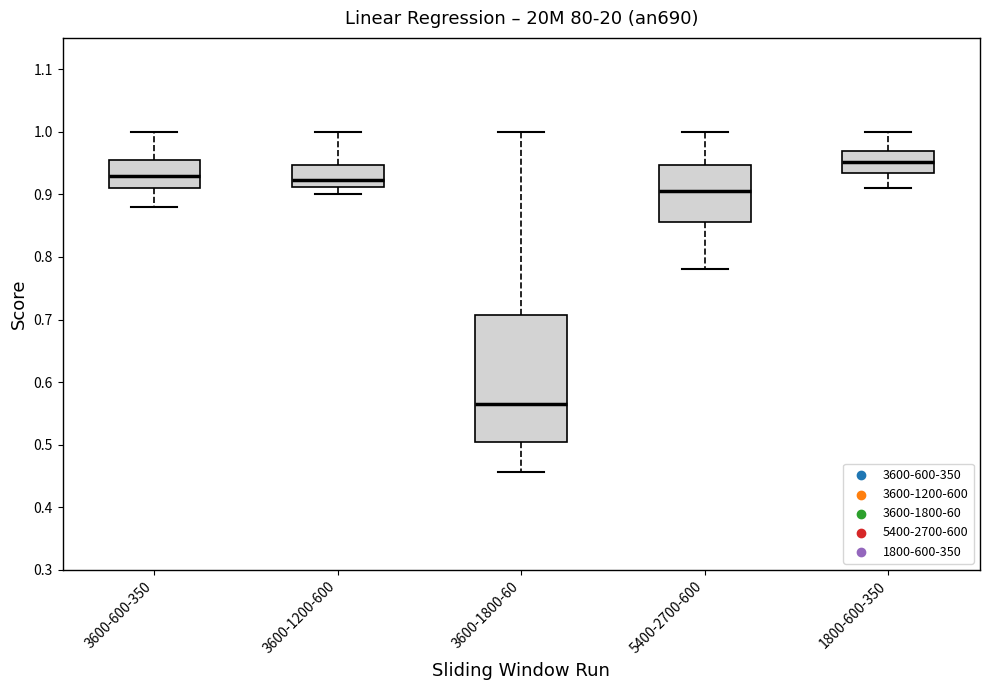

Reading left to right, read every box against the y-axis: the position of its median line, the range the box covers, and the ends of its whiskers. The values are not printed on the chart, so give them approximately, as read against the axis.

3600-600-350: median 0.93, box 0.91 to 0.96, whiskers 0.88 to 1.00
3600-1200-600: median 0.92, box 0.91 to 0.95, whiskers 0.90 to 1.00
3600-1800-60: median 0.57, box 0.50 to 0.71, whiskers 0.46 to 1.00
5400-2700-600: median 0.91, box 0.86 to 0.95, whiskers 0.78 to 1.00
1800-600-350: median 0.95, box 0.93 to 0.97, whiskers 0.91 to 1.00